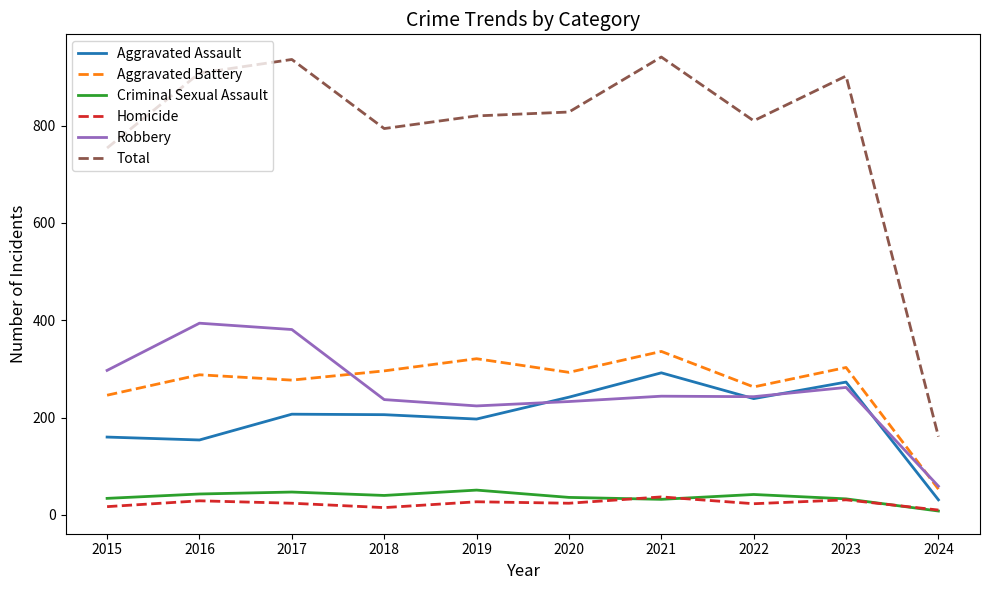

The Aggravated Assault series shows 136 at 2023. True or false?

False